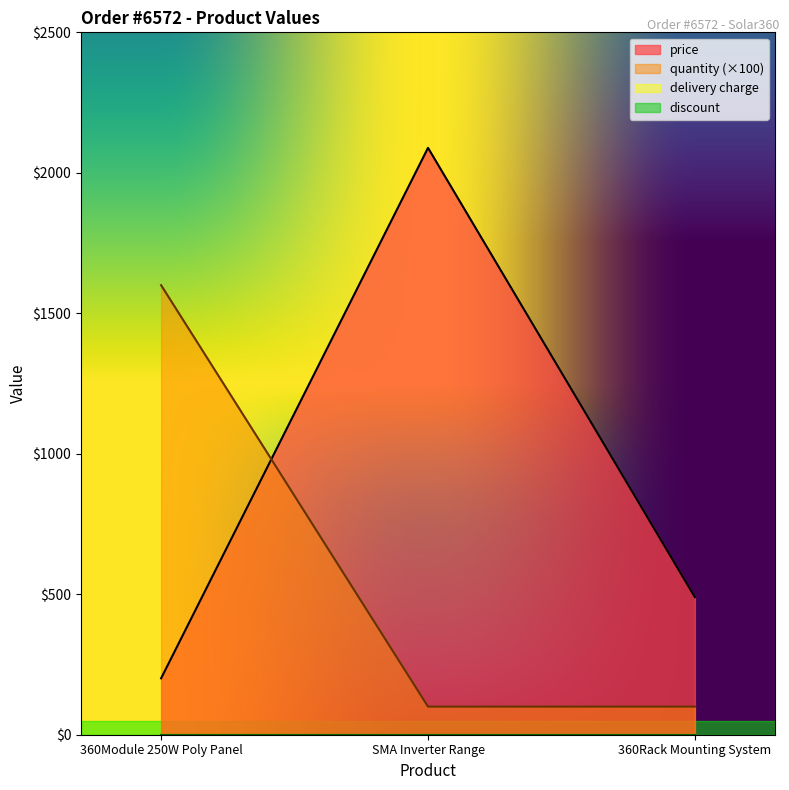

Does the chart have visible grid lines?

No